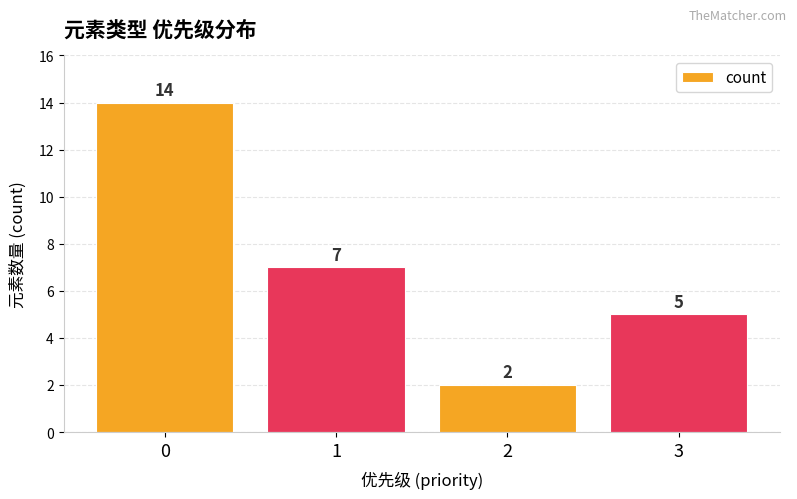

True or false: the data shows 7 at 1.

True